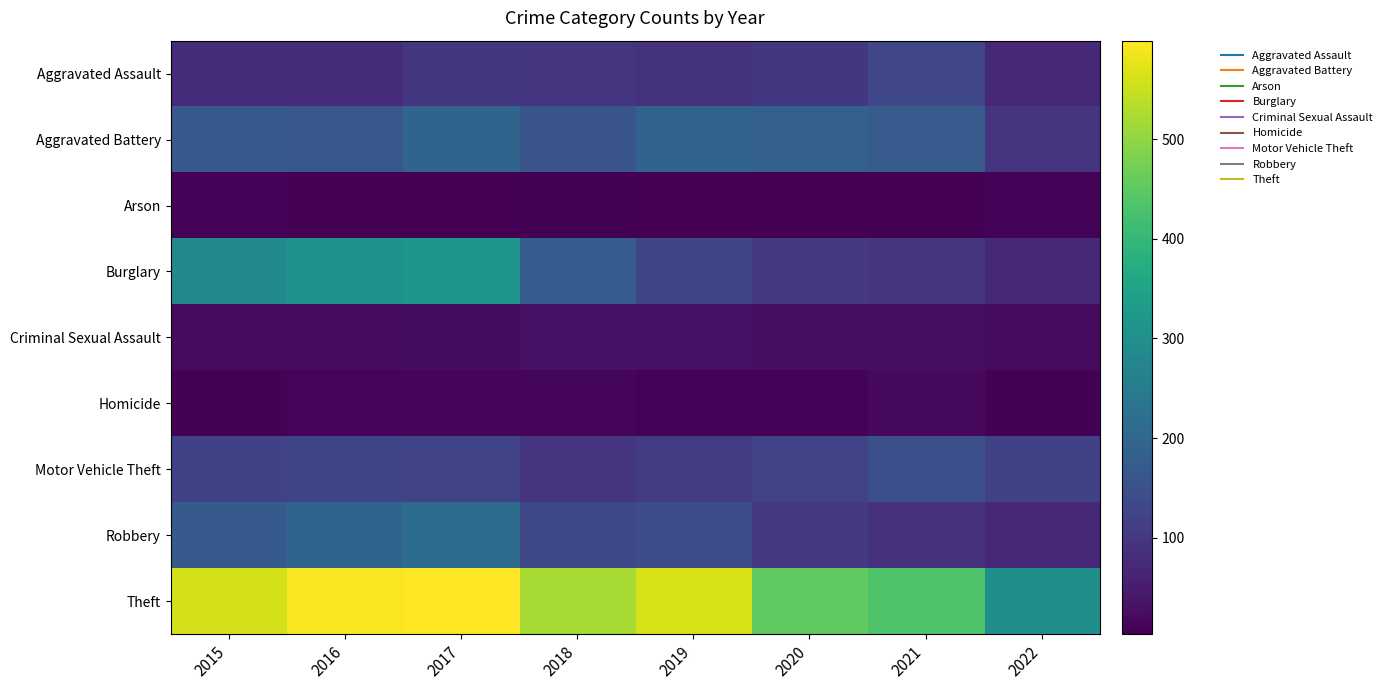

Which series has the largest total across all categories?

Theft